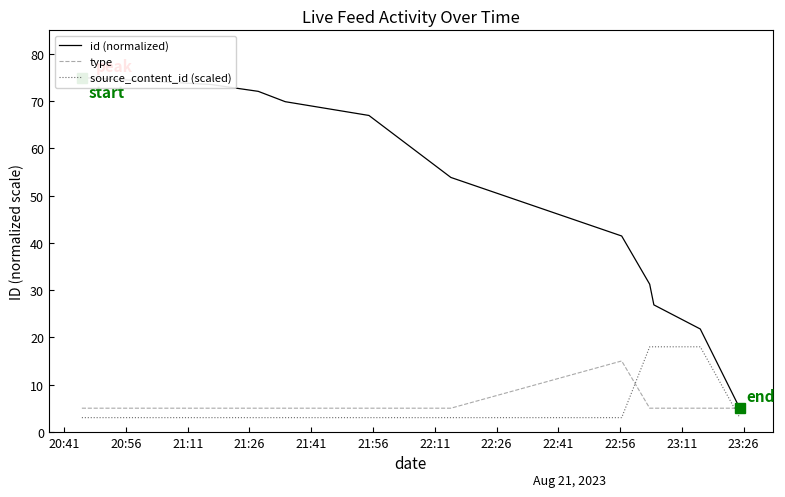

Which series has the widest spread of values?

id (normalized)